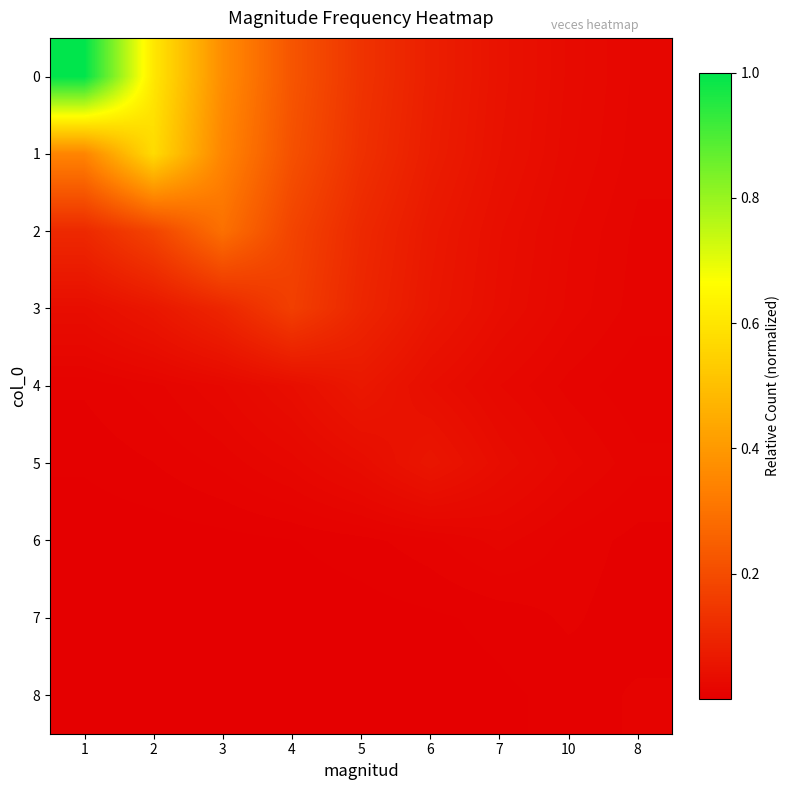

At 7, list the series in order from largest to smallest.

0, 1, 2, 3, 5, 4, 6, 7, 8